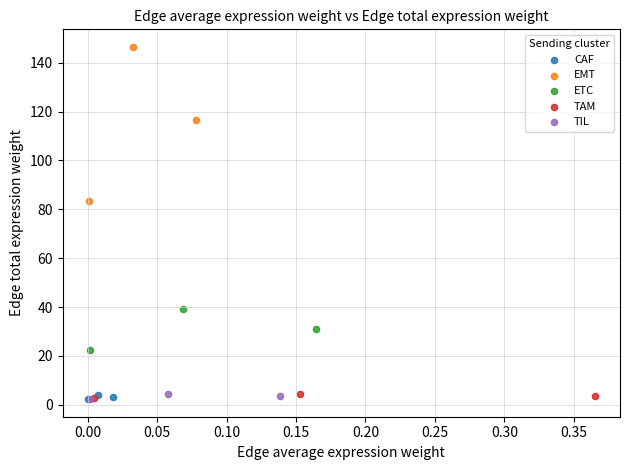

Which series contains the highest Y value?

EMT